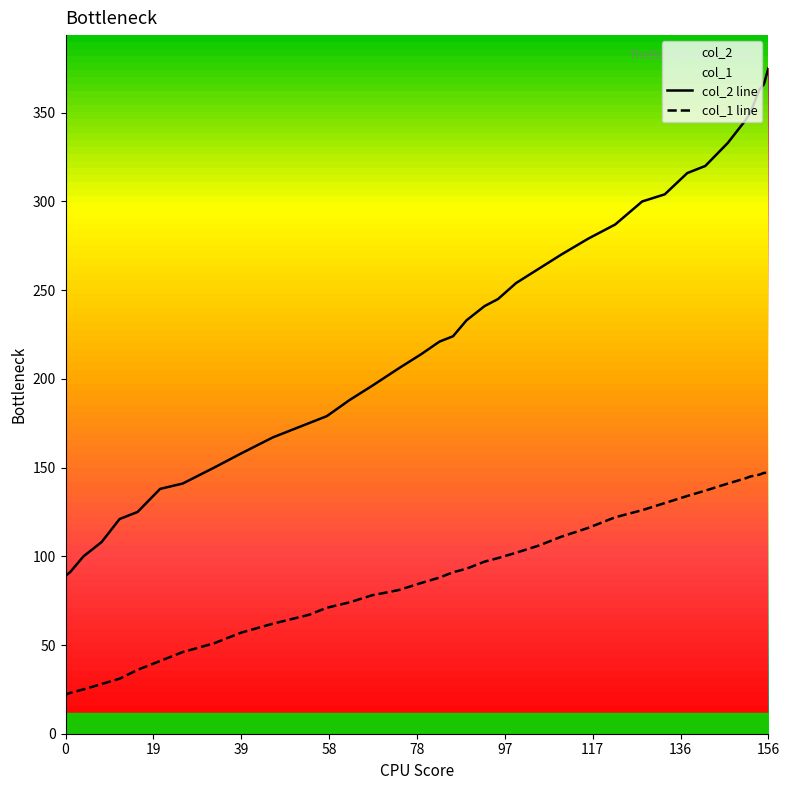

Which series has the largest total across all categories?

col_2 line